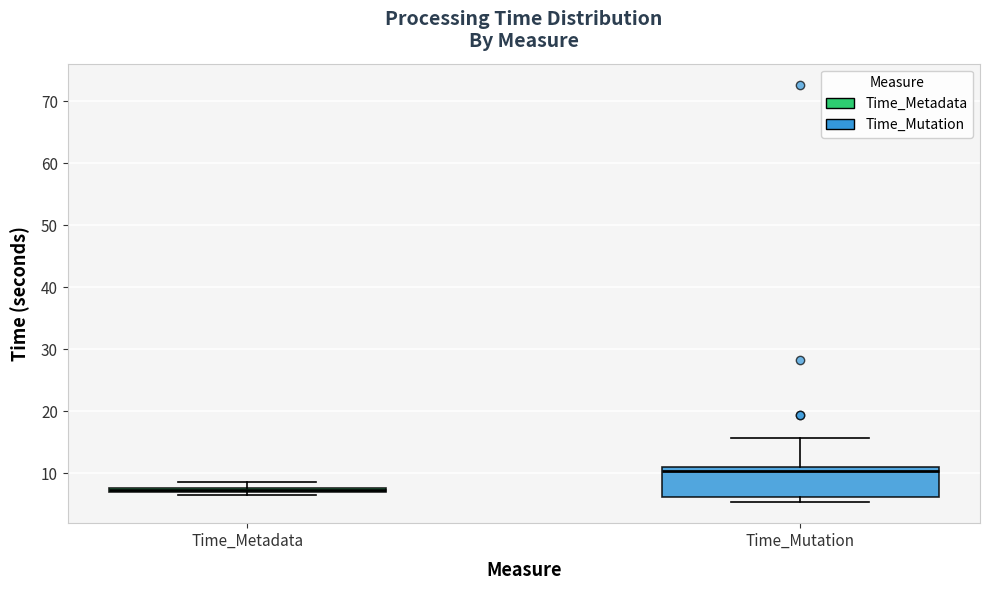

Which box's median line is the lowest?

Time_Metadata